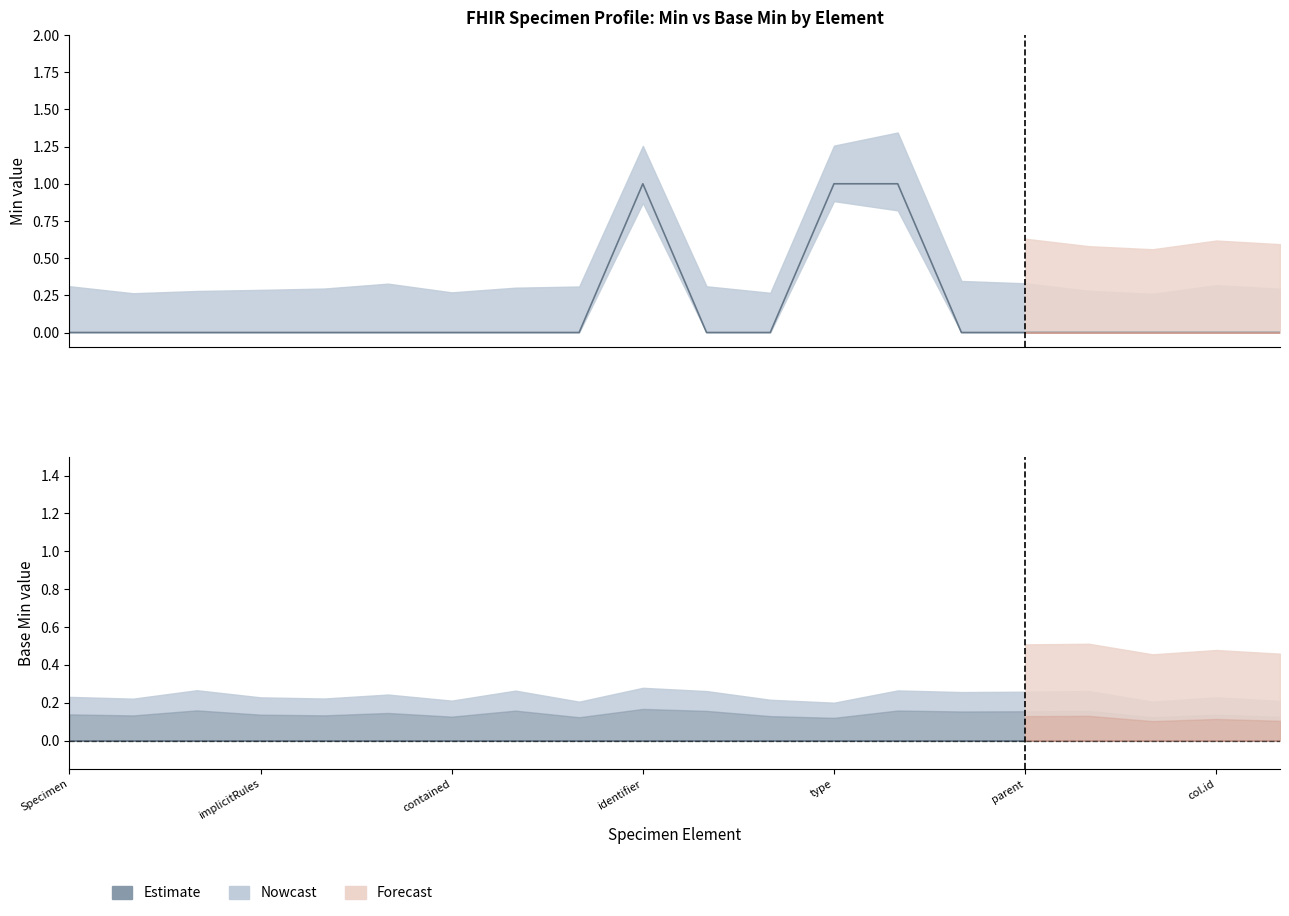

Which category has the highest value across all series?

Specimen.identifier